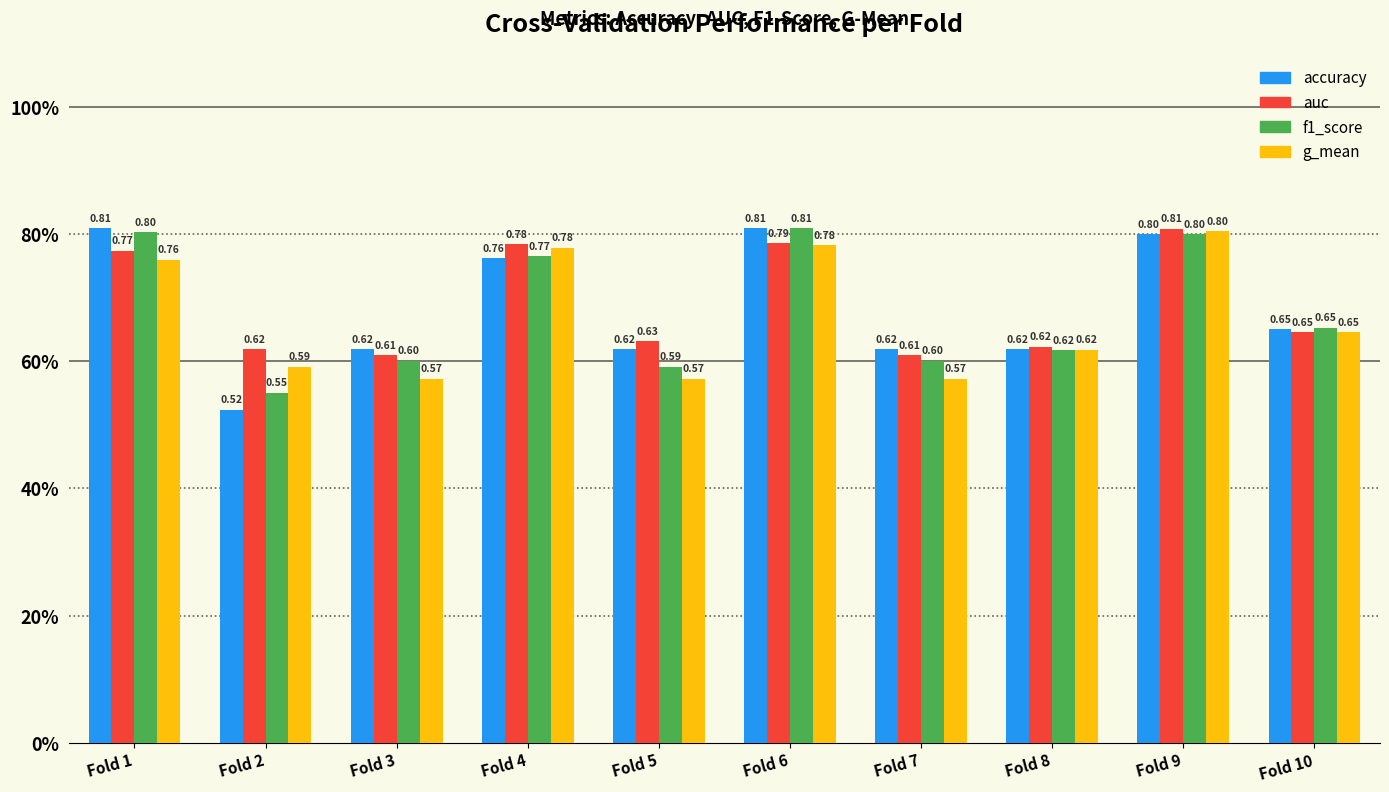

What is the total value across all series at Fold 7?

2.4